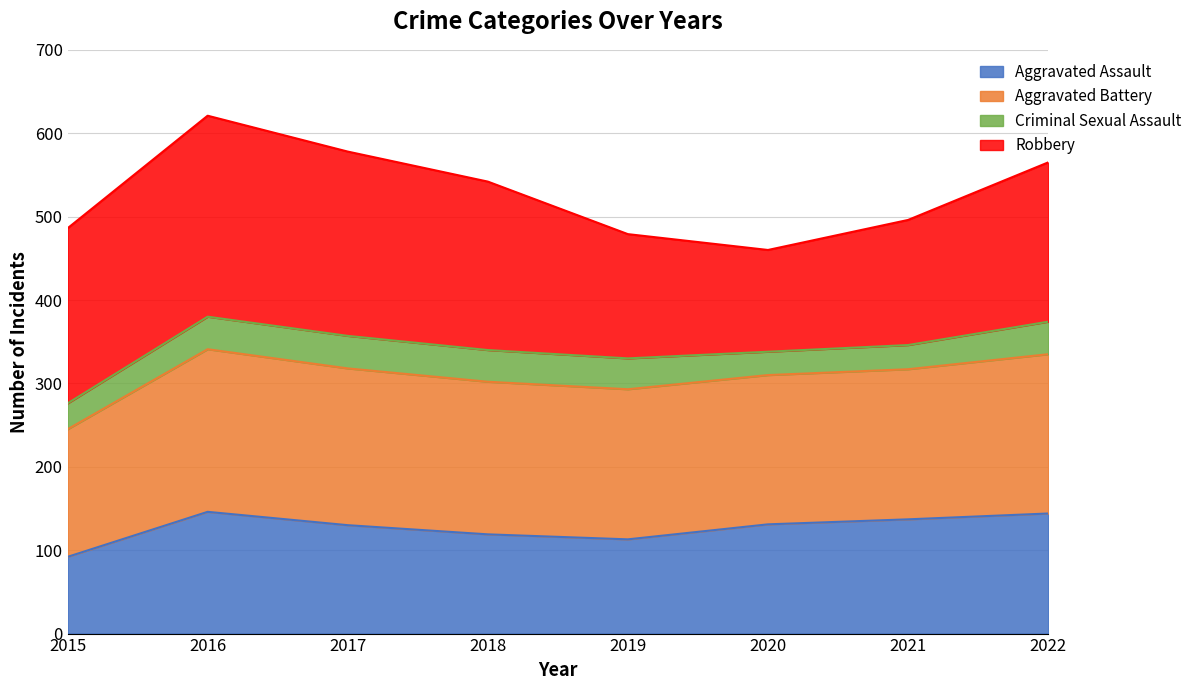

At which category does the chart reach its minimum across all series?

2015